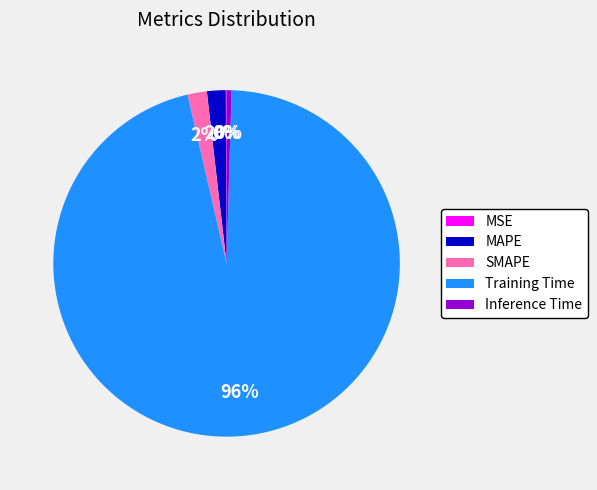

Which has a higher value, Training Time or Inference Time?

Training Time